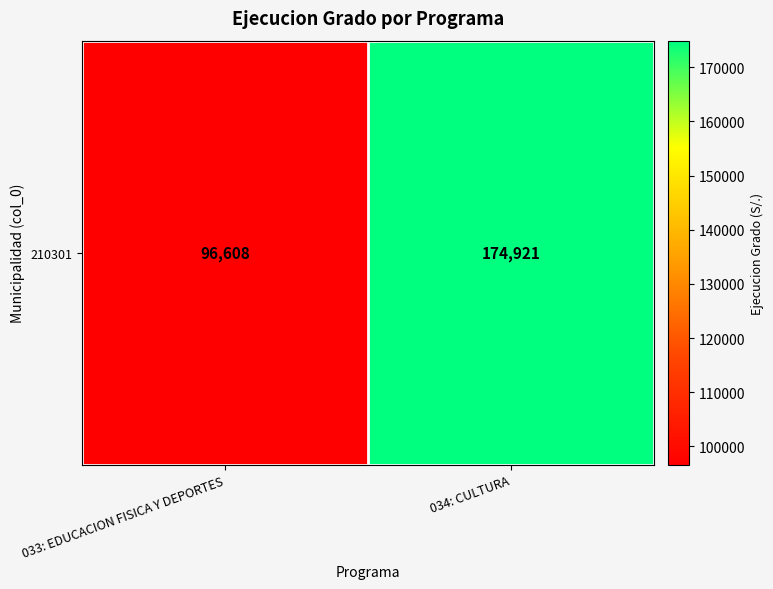

What is the smallest value displayed?

96608